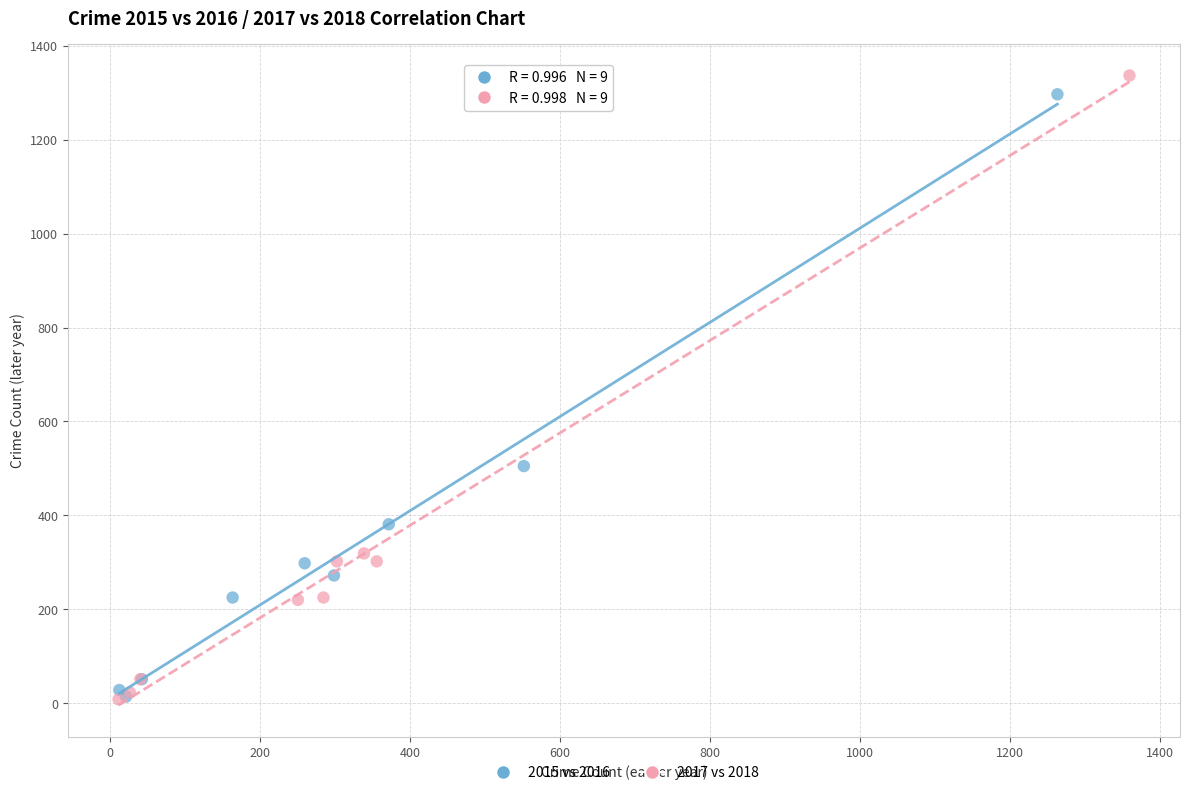

Which series has the widest spread of Y values?

2017 vs 2018